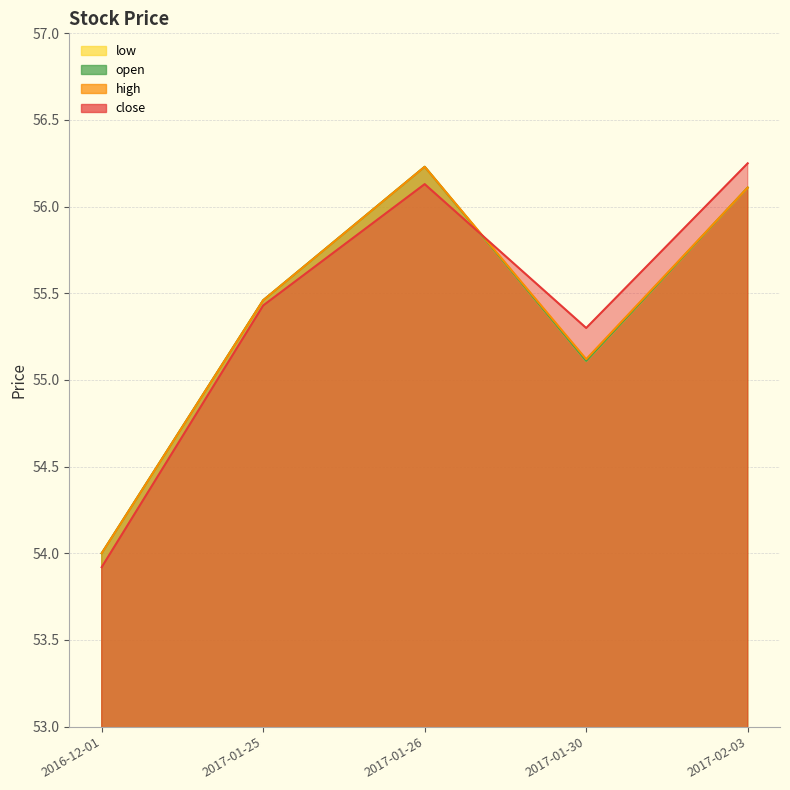

Where is the first local maximum for low?

2017-01-26